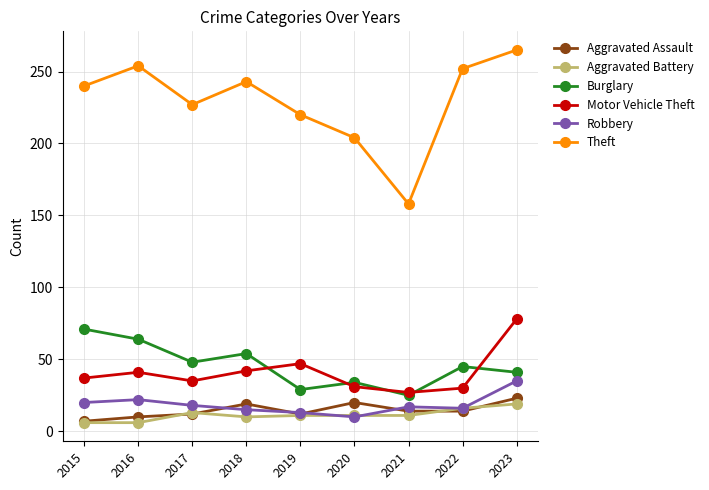

Which category has the lowest value in the Theft series?

2021